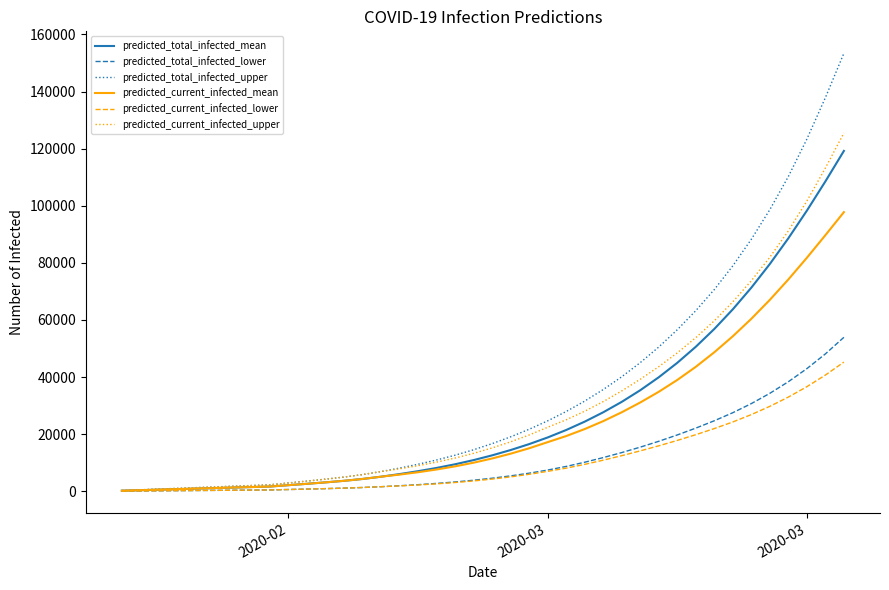

Is this an area chart (filled region under the line)?

No